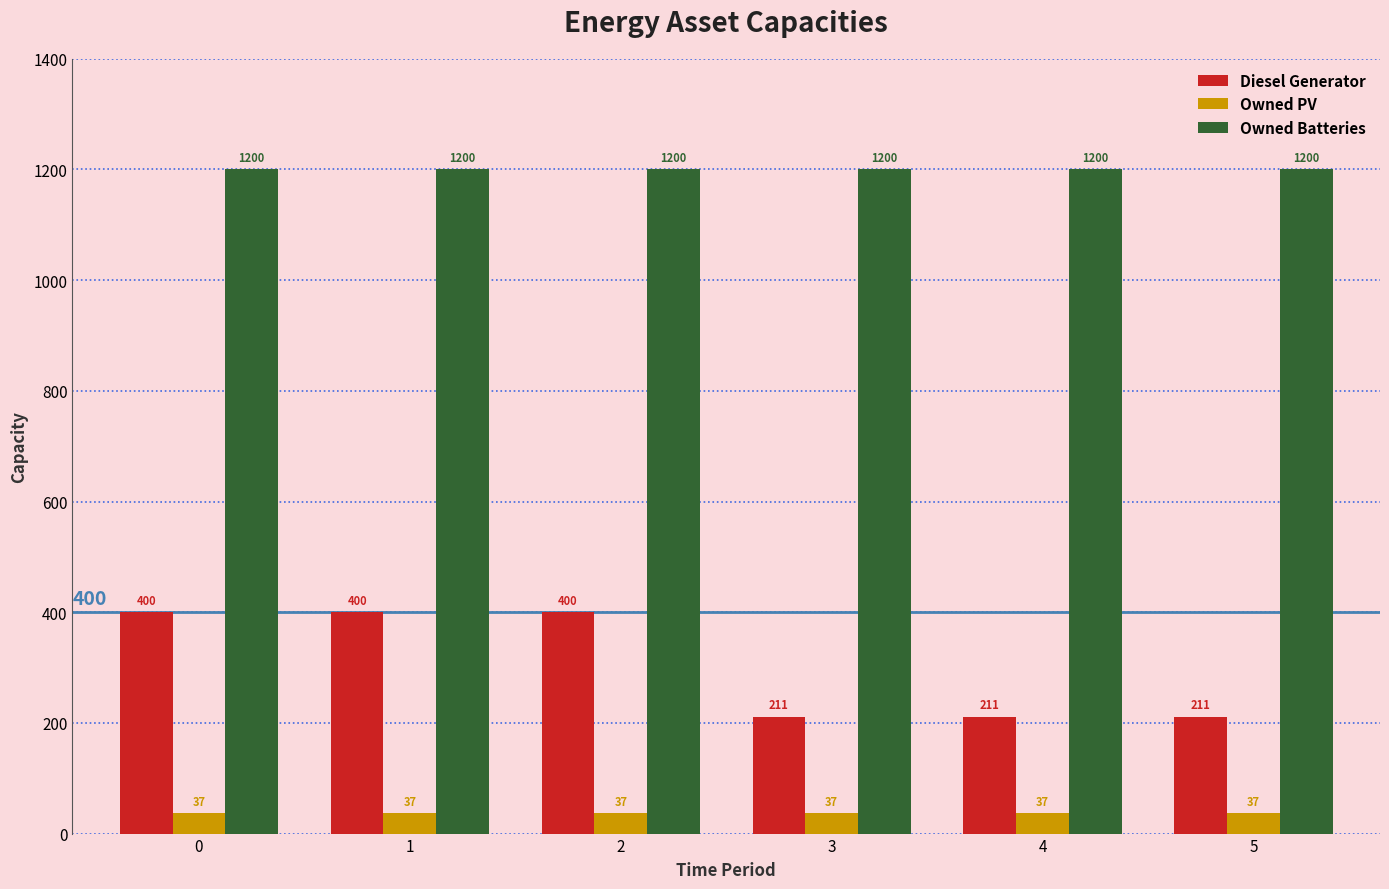

What are all the series names shown in the legend?

Diesel Generator, Owned PV, Owned Batteries